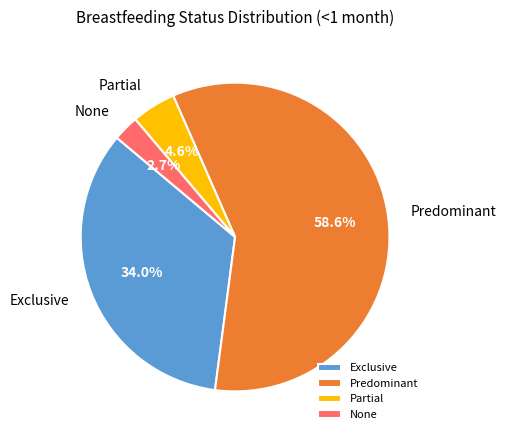

What is the largest slice in the pie chart?

Predominant